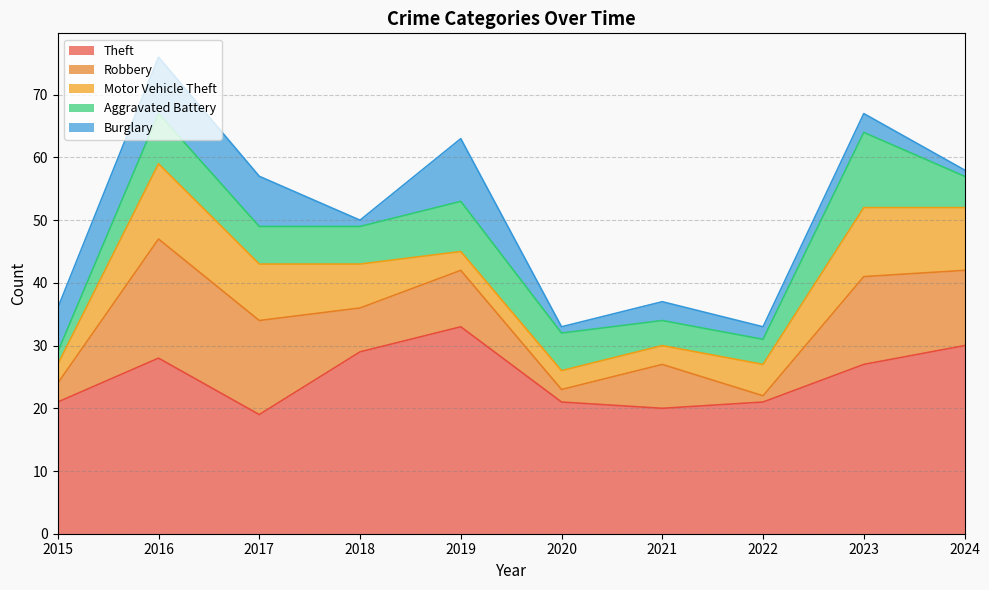

The Burglary series shows 1 at 2018. True or false?

True